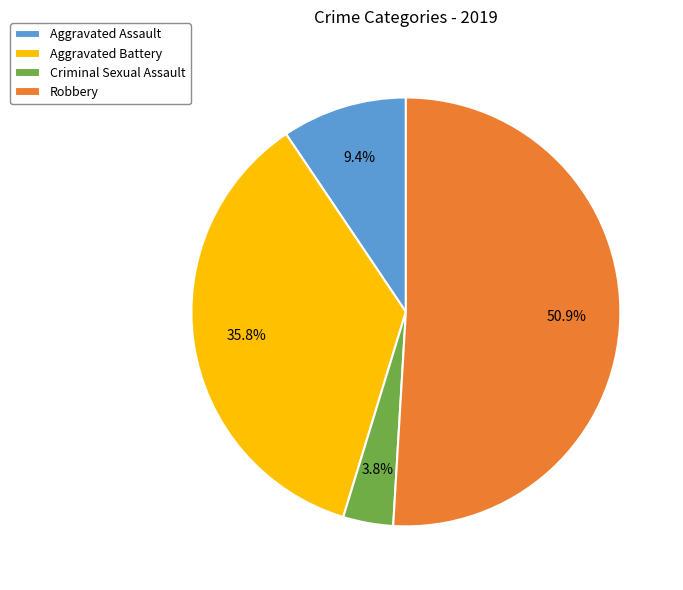

To the nearest percent, what is the combined percentage of Criminal Sexual Assault and Robbery?

55%